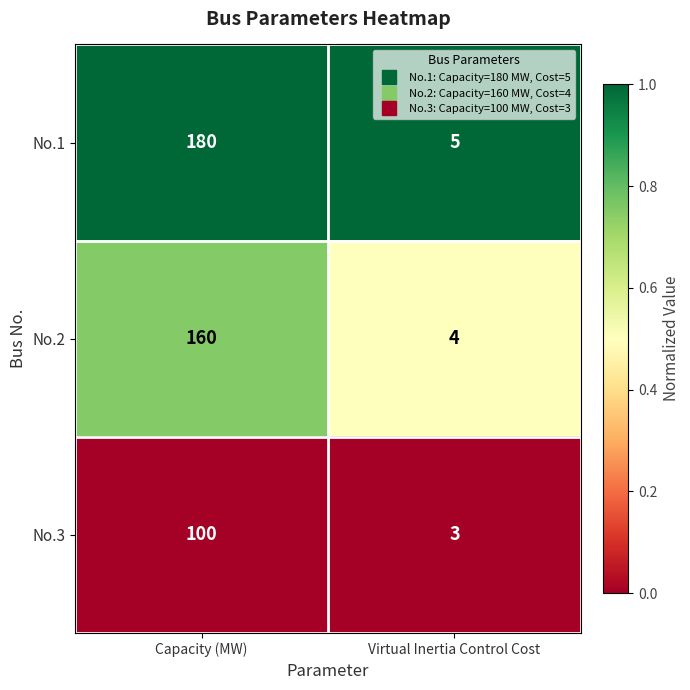

Is it true that No.1 equals 314 at Capacity (MW)?

False